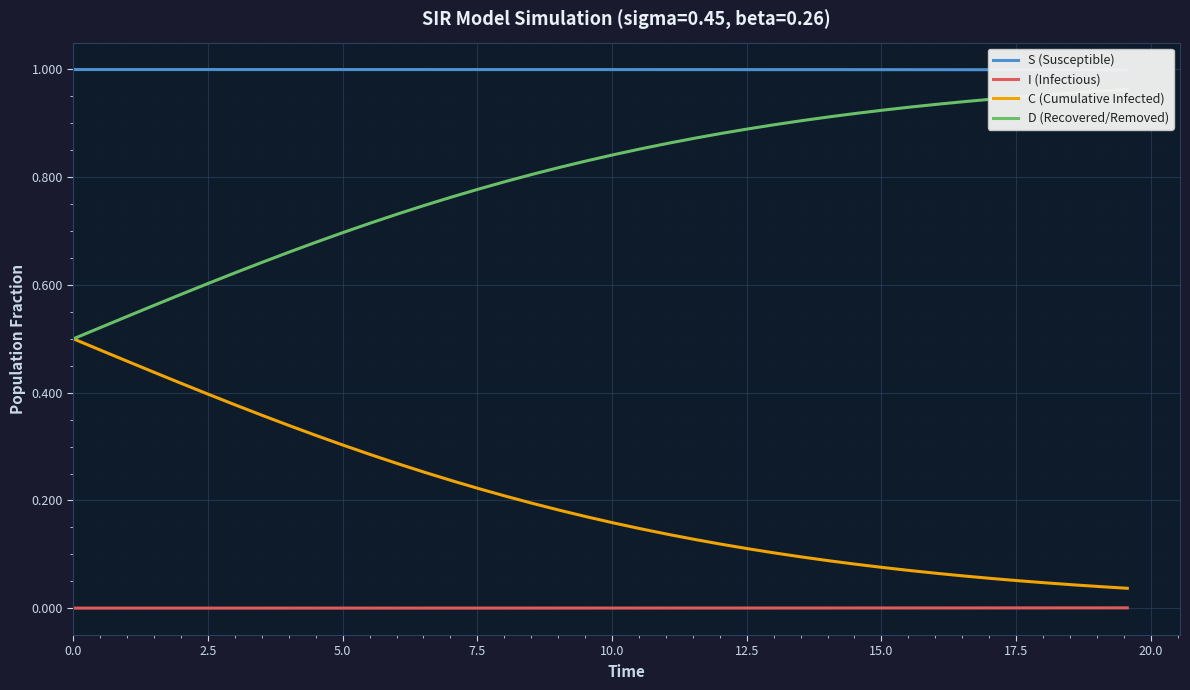

How many lines are shown in the chart?

4